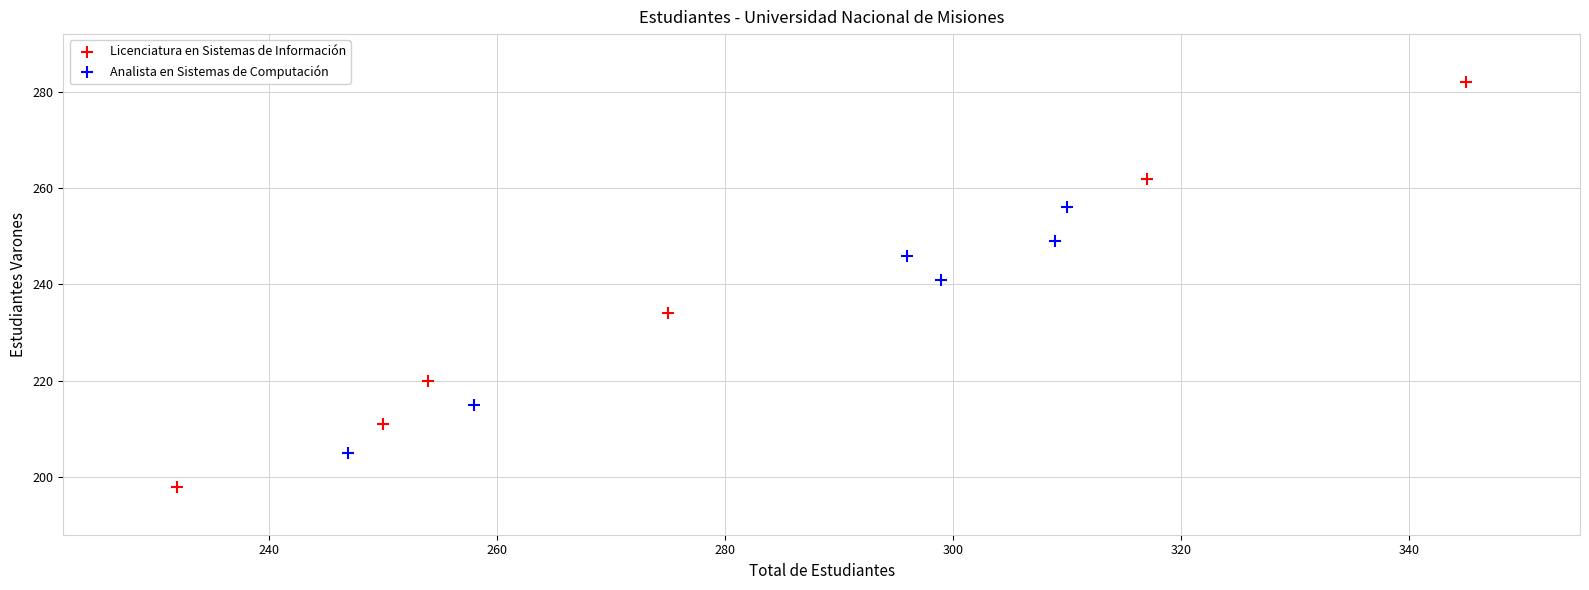

Which series contains the highest Y value?

Licenciatura en Sistemas de Información